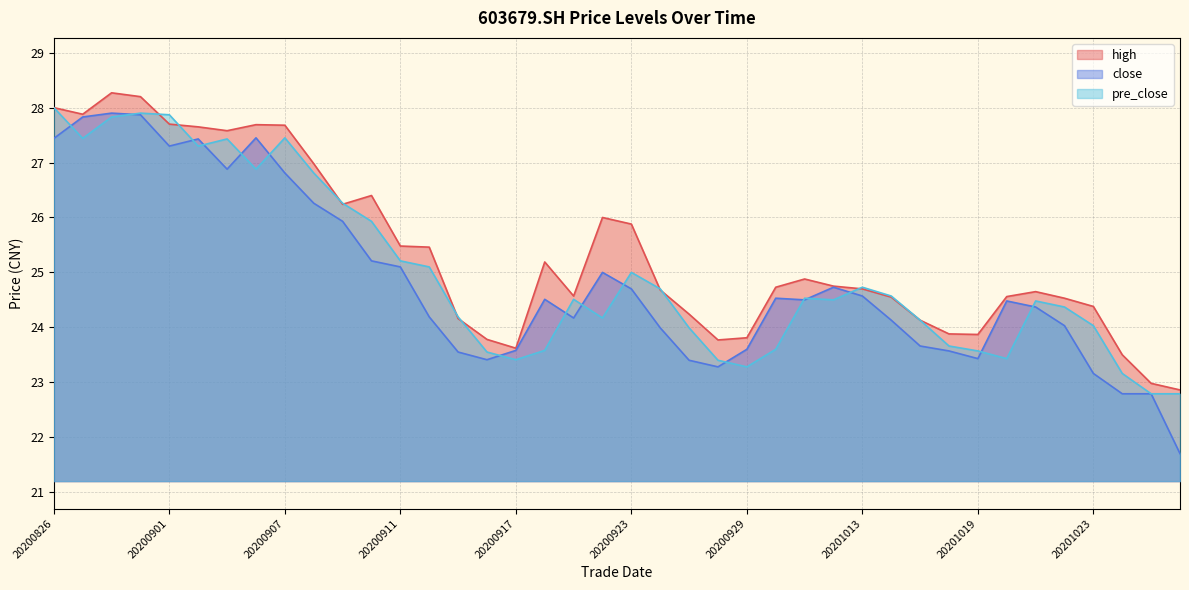

At which category does the chart reach its minimum across all series?

20201028